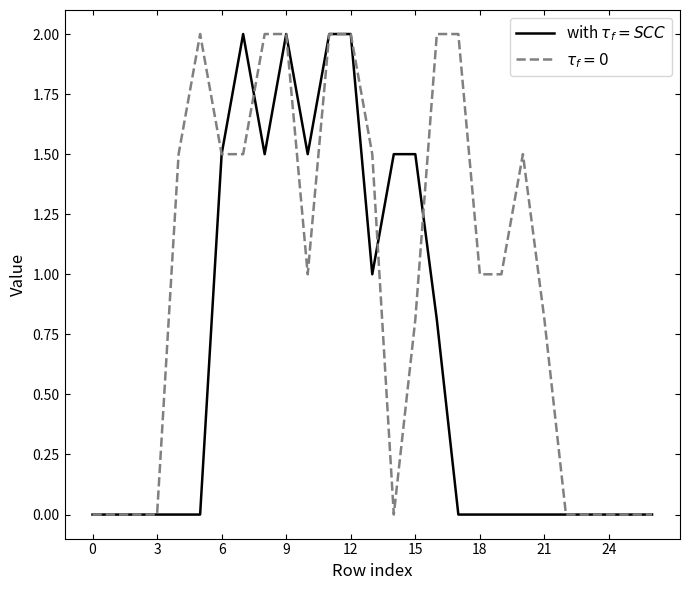

What is the greatest value displayed?

2.0